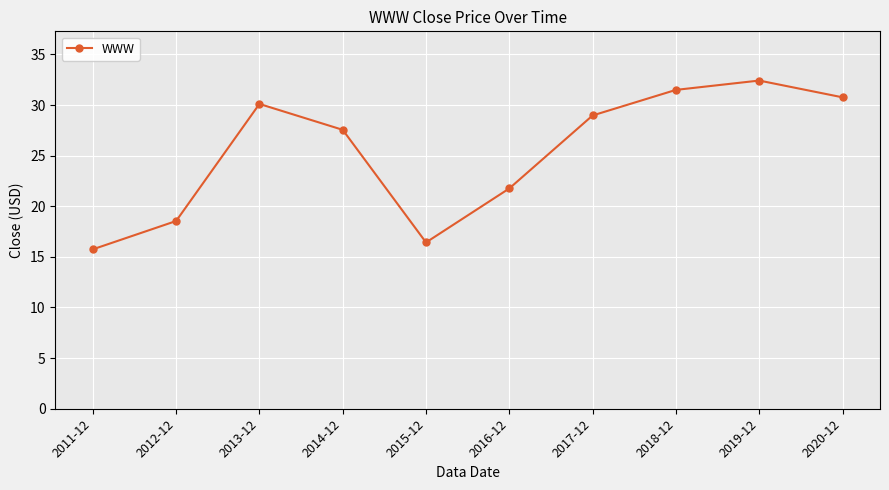

Rank the categories by value from highest to lowest.

2019-12, 2018-12, 2020-12, 2013-12, 2017-12, 2014-12, 2016-12, 2012-12, 2015-12, 2011-12